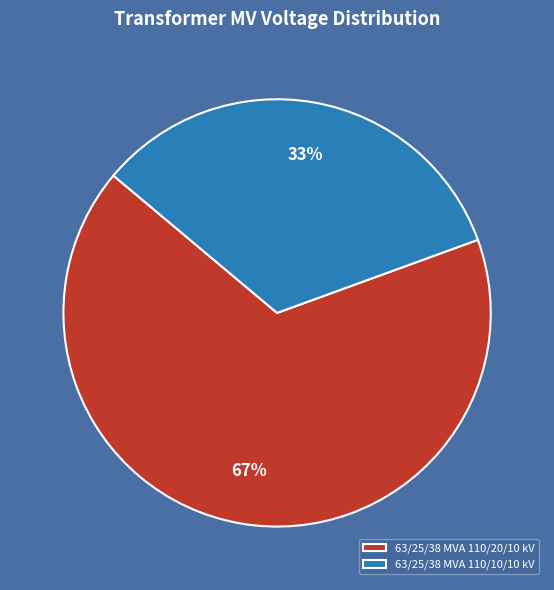

True or false: 63/25/38 MVA 110/20/10 kV accounts for 67% of the total.

True